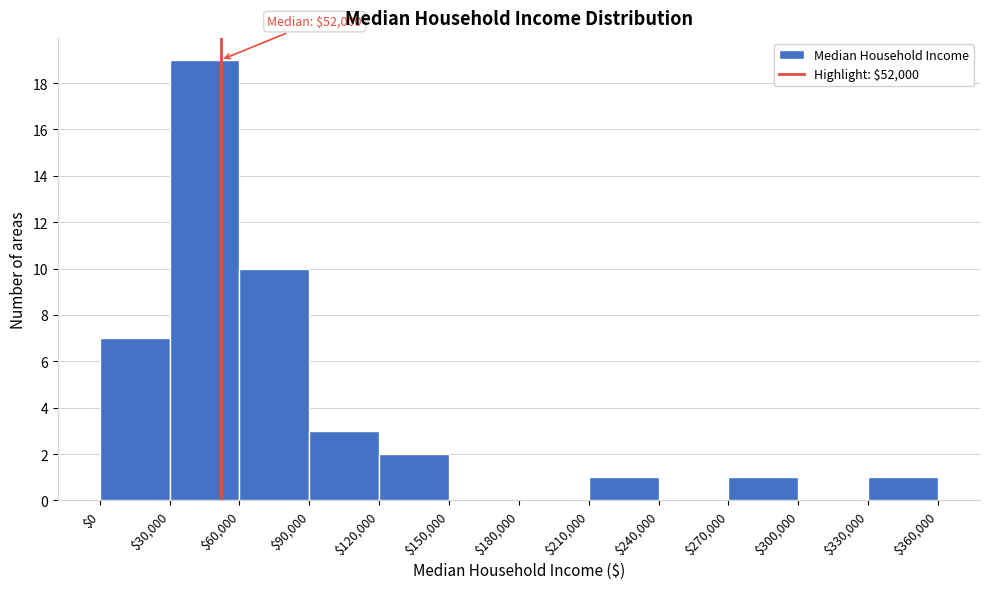

Over which range of the x-axis is the bar tallest?

$30,000 to $60,000